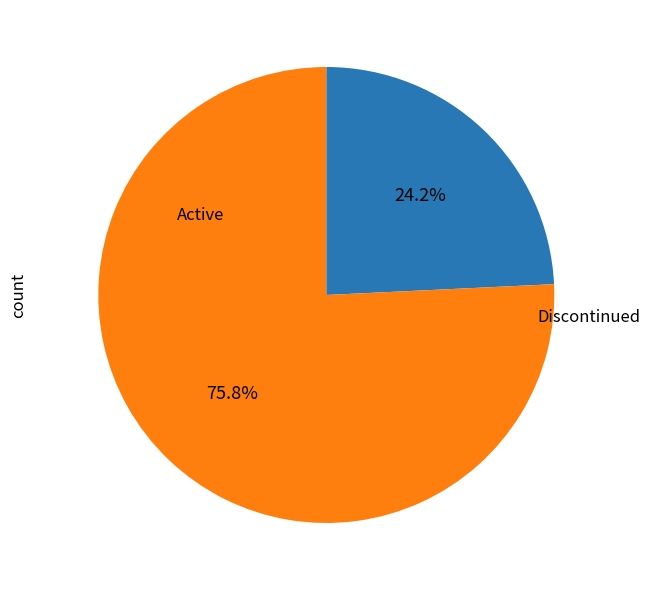

Is there a majority slice in this chart?

Yes